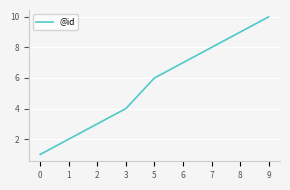

What is the change in value from 3 to 5?

+2